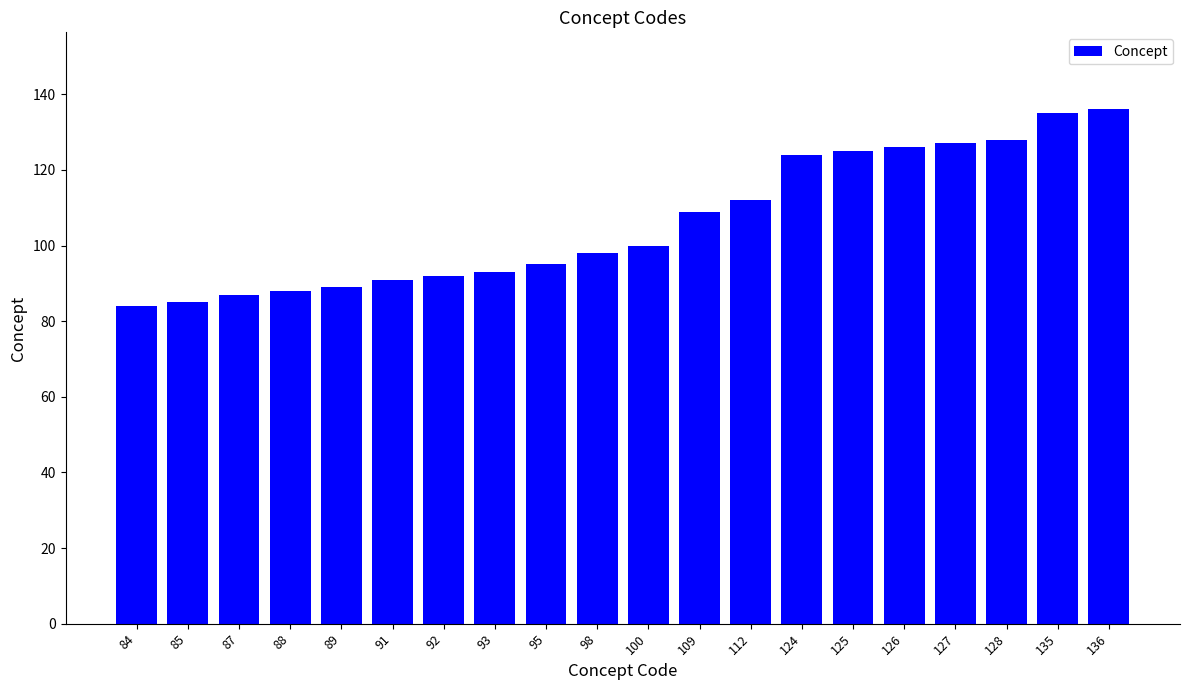

Approximately how many times larger is the value at 136 compared to 89?

1.5